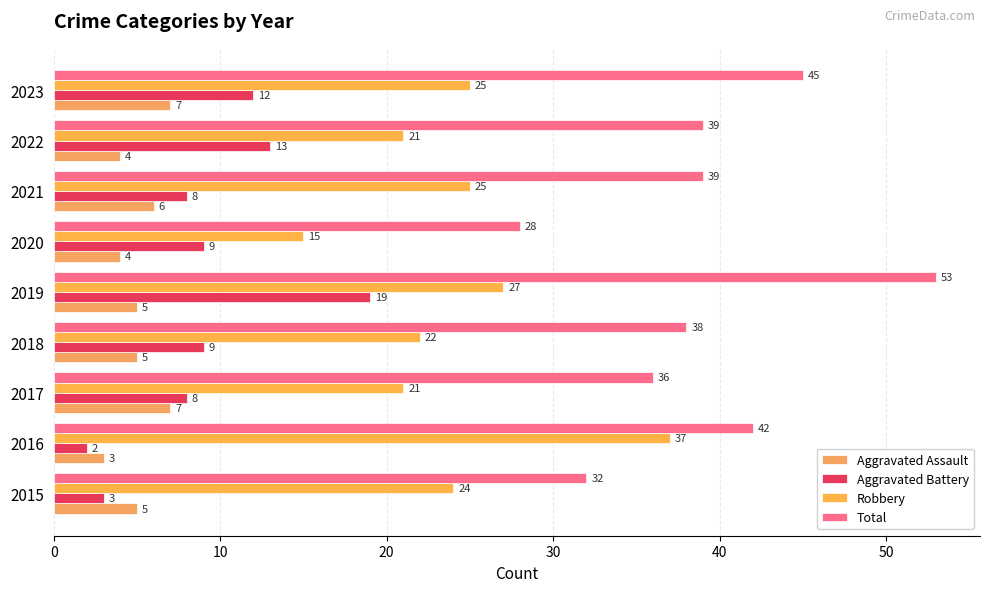

Count the number of categories in the chart.

9